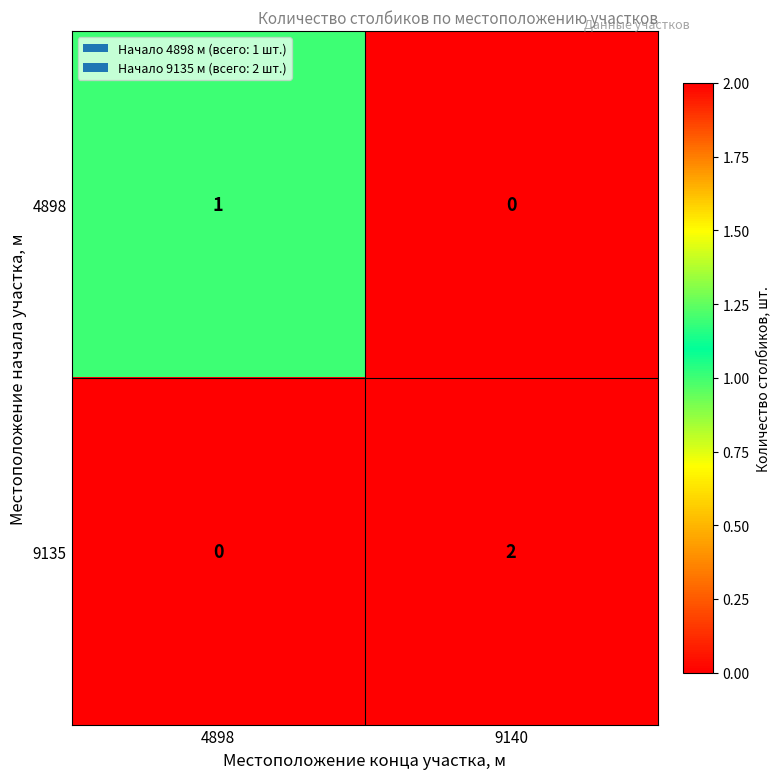

Which series has the widest spread of values?

9135